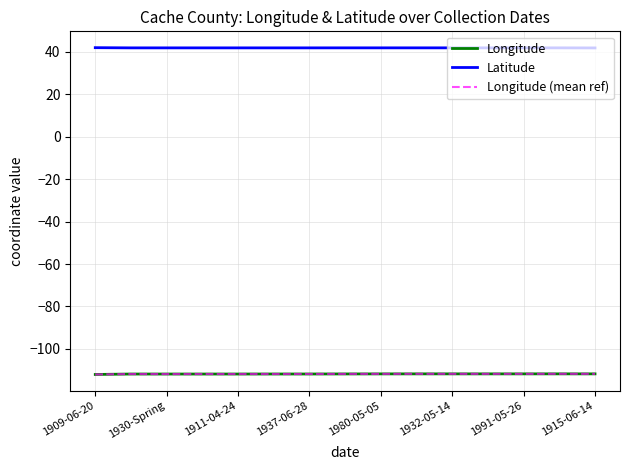

True or false: Longitude (mean ref) has more than 2 points higher than both neighbors.

False